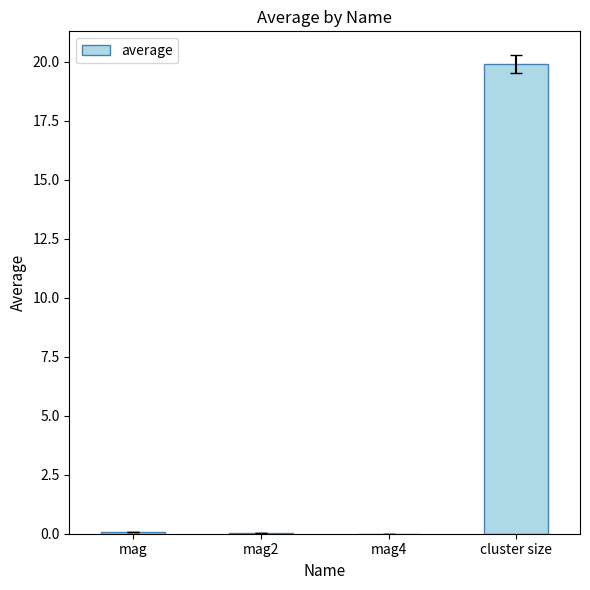

Which has a higher value, mag4 or cluster size?

cluster size